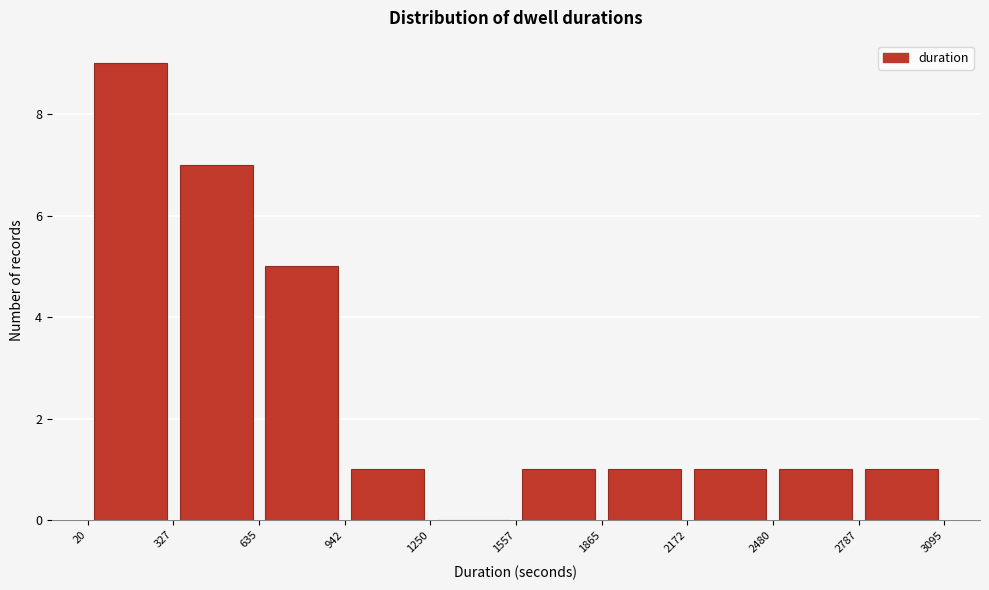

Over which range of the x-axis is the bar tallest?

20 to 327